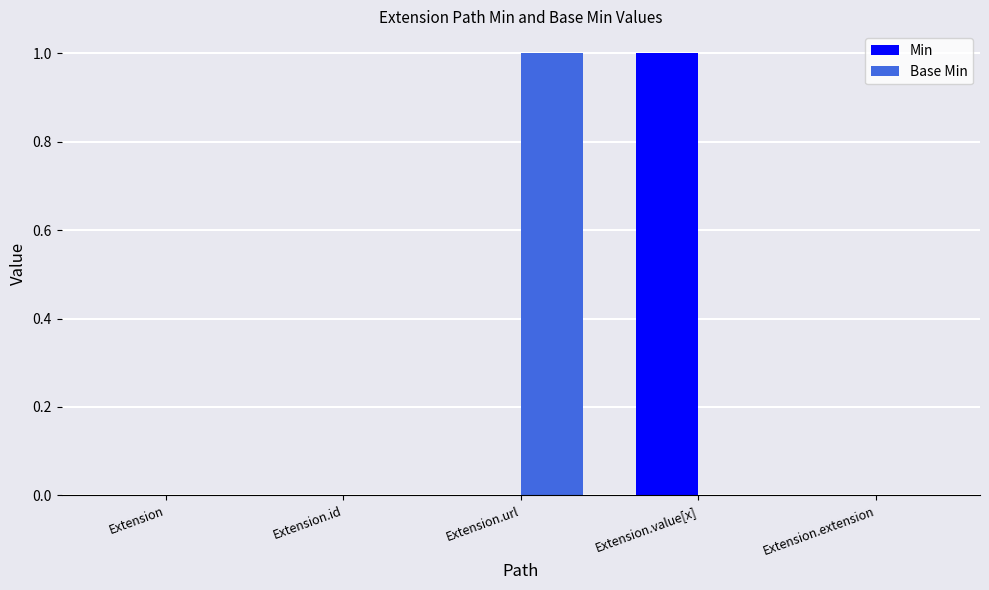

Which category has the highest value in the Min series?

Extension.value[x]